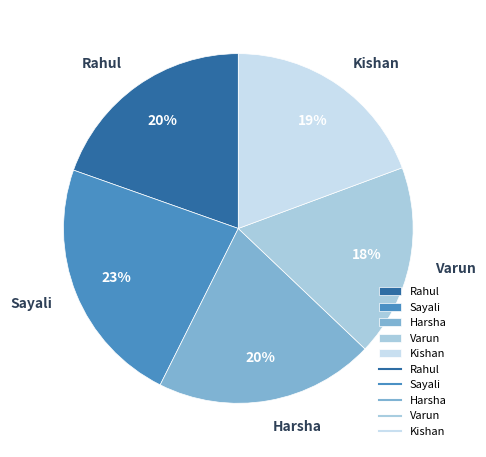

What is the largest slice in the pie chart?

Sayali